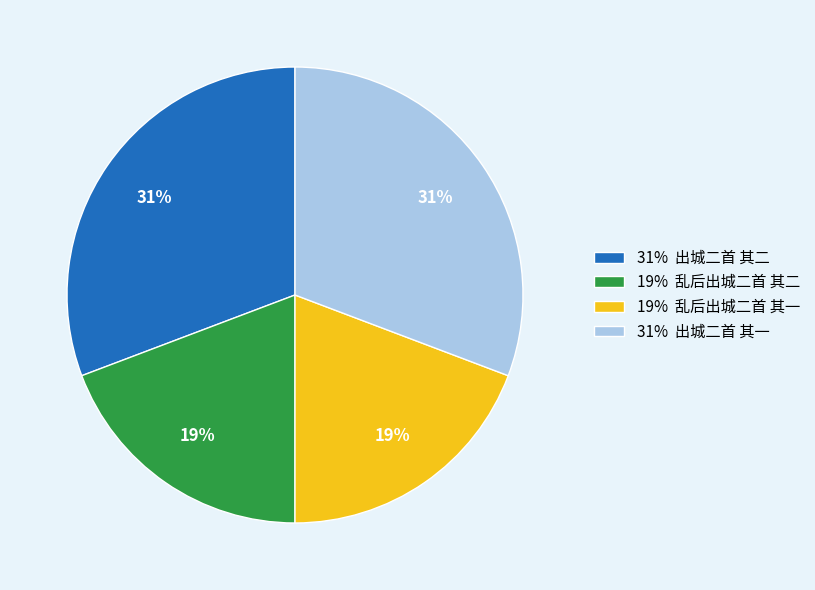

What percentage is the 31% 出城二首 其一 slice, to the nearest percent?

31%